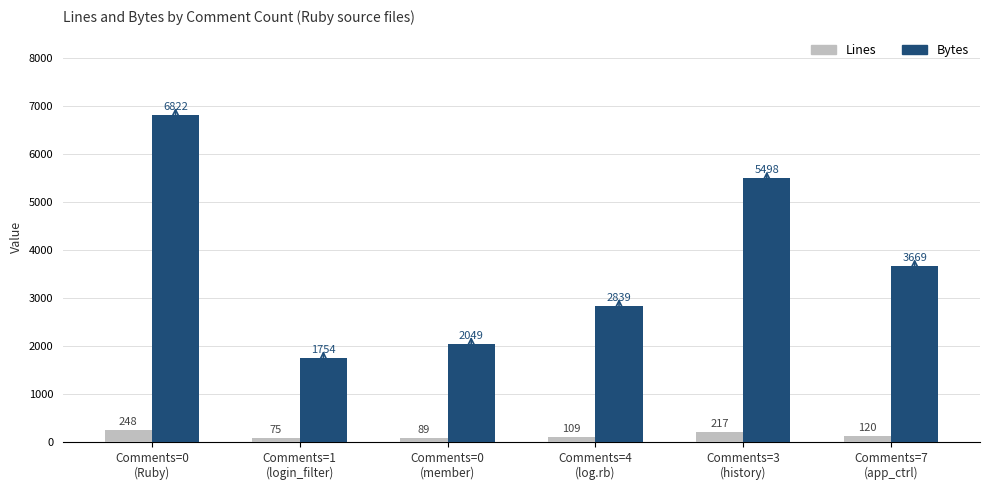

What is the highest value of the Bytes series?

6822